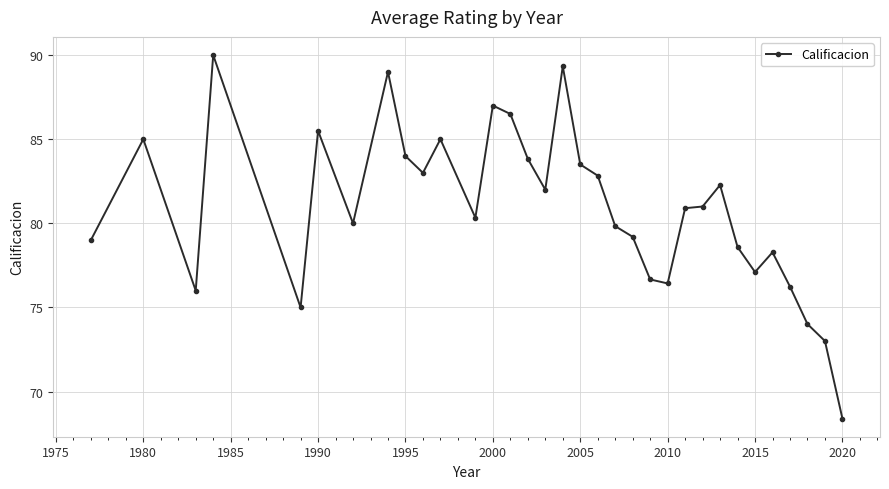

What is the average value?

80.9